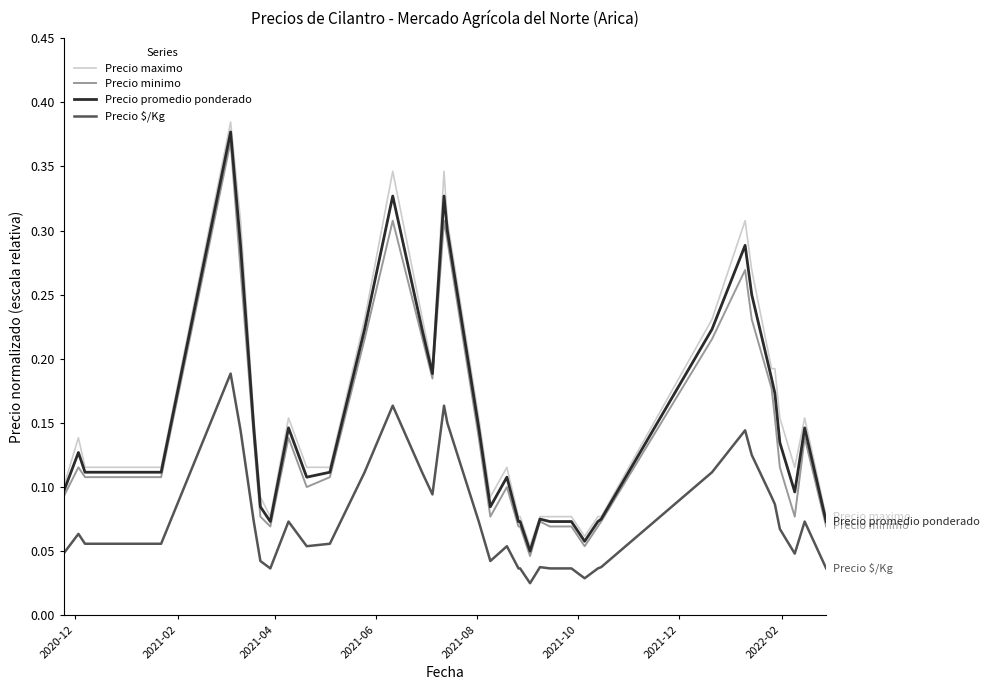

Which series has the largest range (max minus min)?

Precio maximo